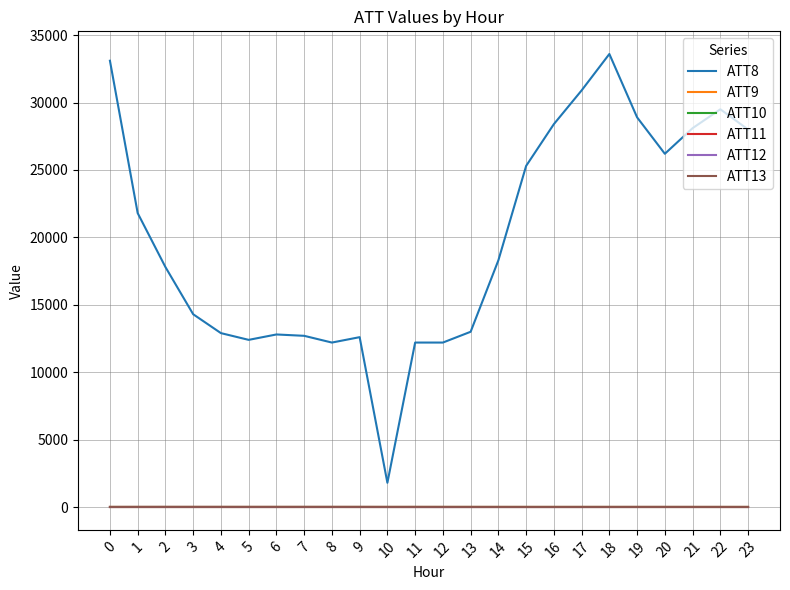

Which series has the widest spread of values?

ATT8